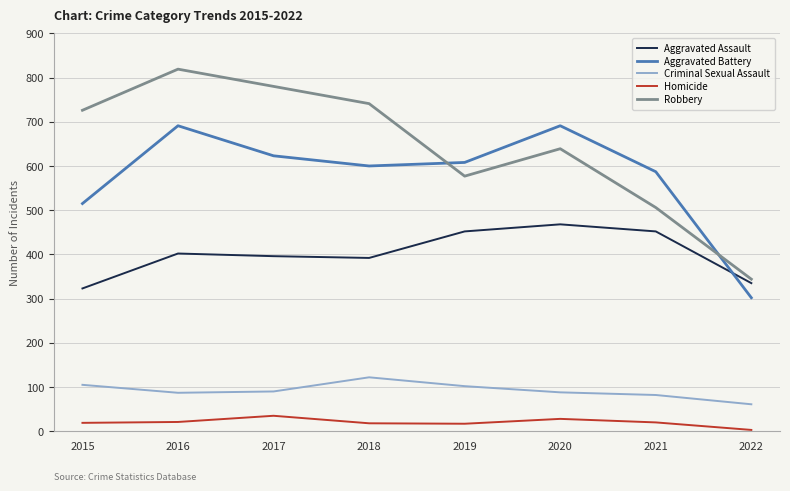

What is the difference between the second highest and minimum values in the Aggravated Assault series?

129